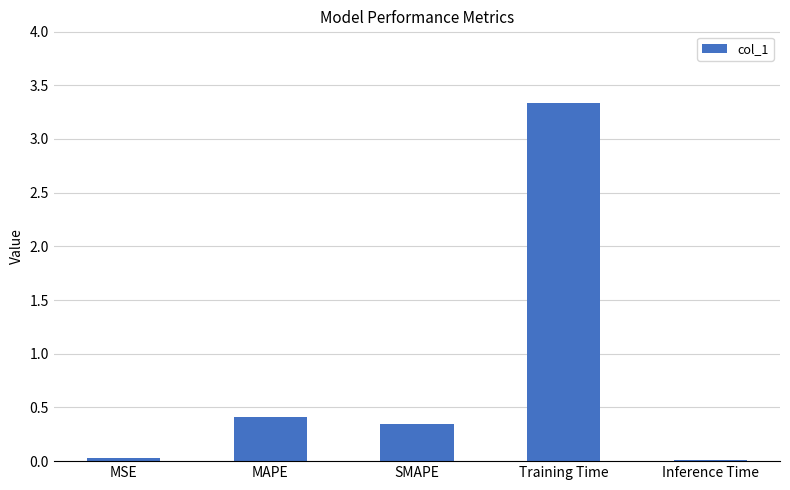

What is the greatest value displayed?

3.3